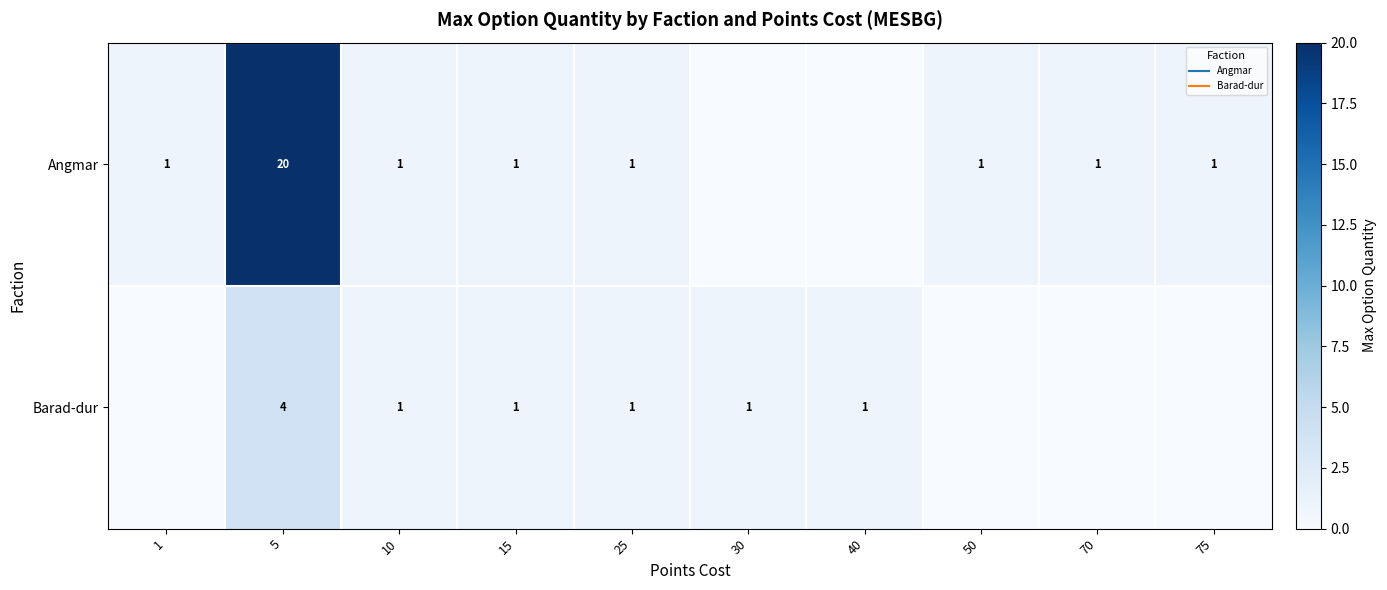

How many values in Angmar are above zero?

8